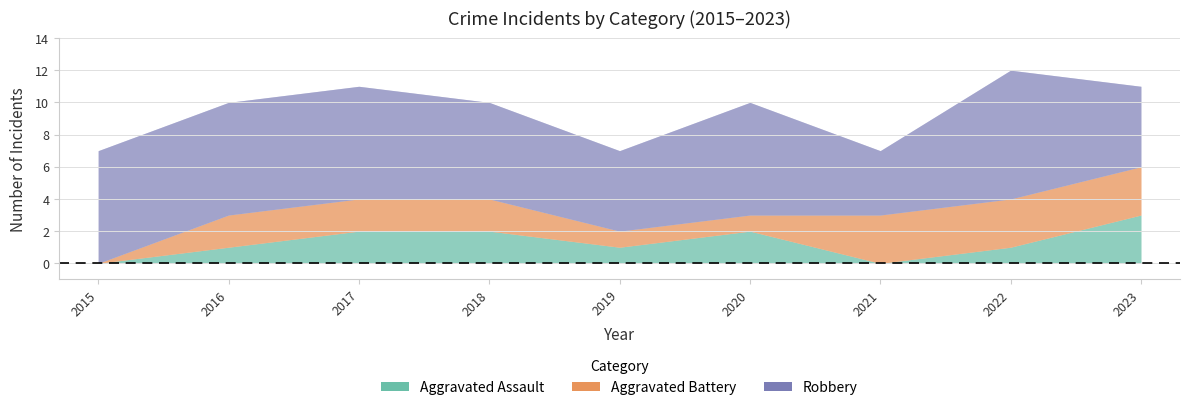

Where is Aggravated Assault nearest to the value 1?

2016